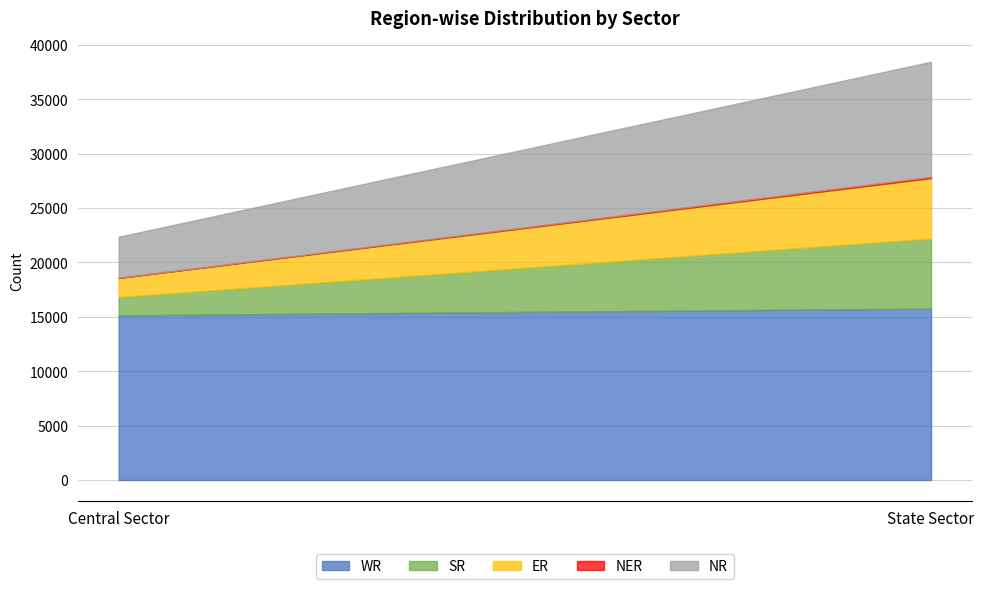

What is the label of the 1st point from the left?

Central Sector